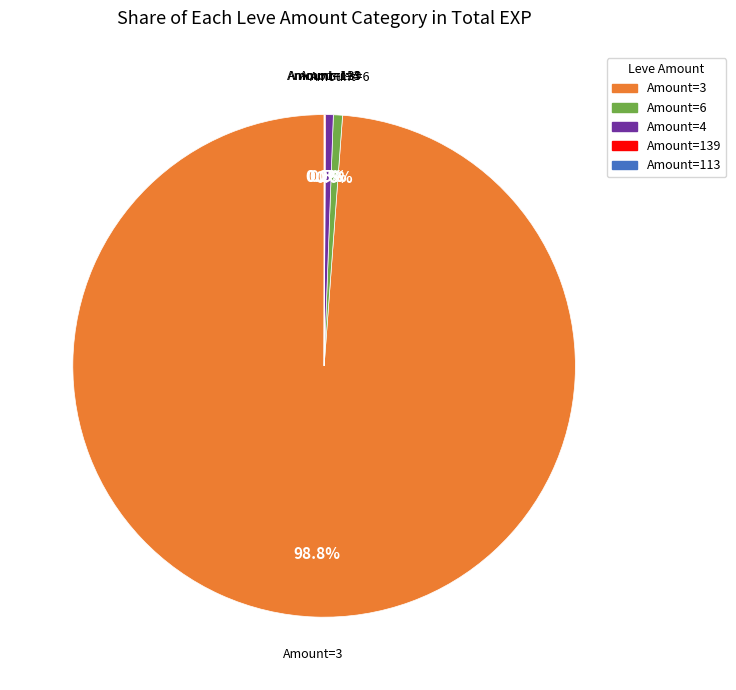

Is there a majority slice in this chart?

Yes